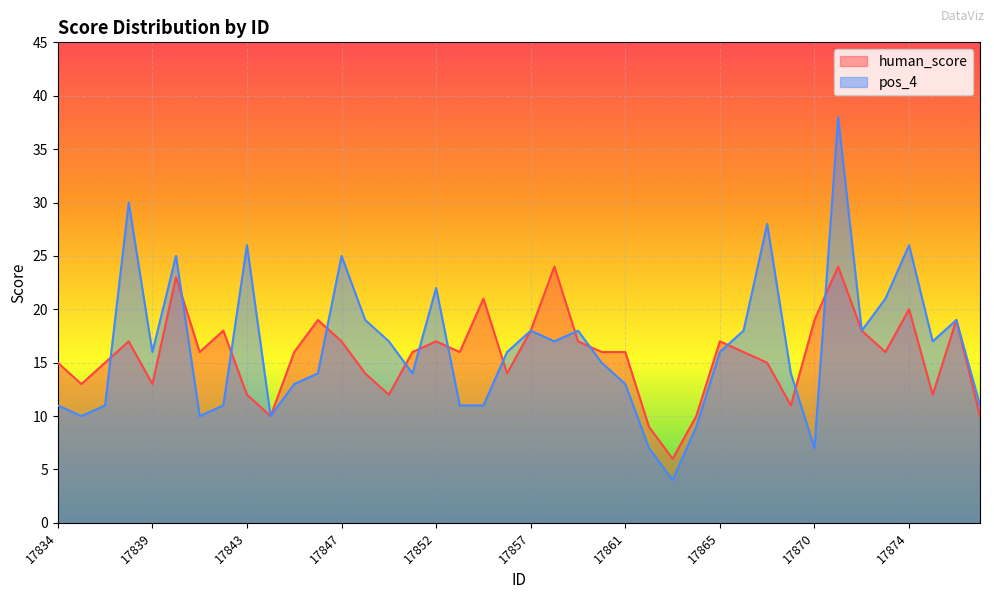

What are all the series names shown in the legend?

human_score, pos_4